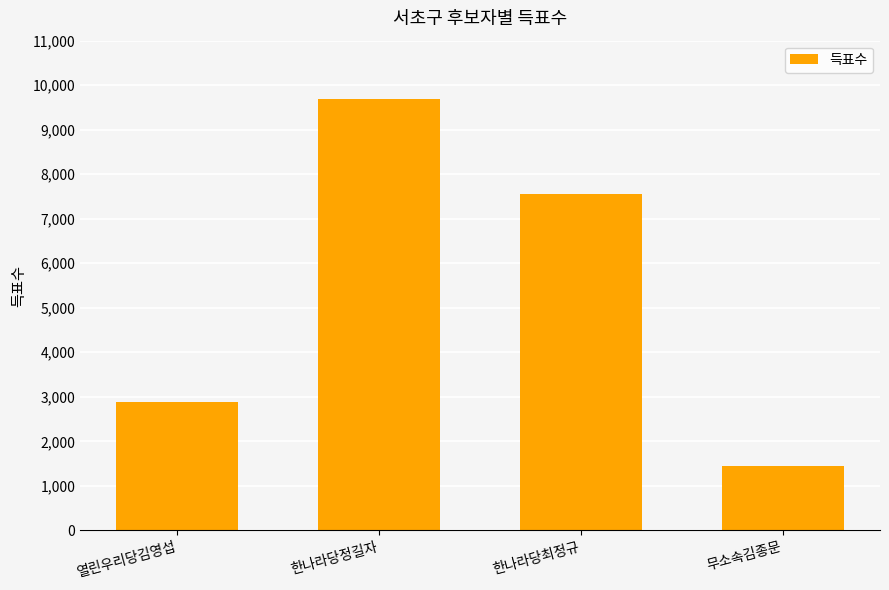

What is the minimum value shown in the chart?

1453